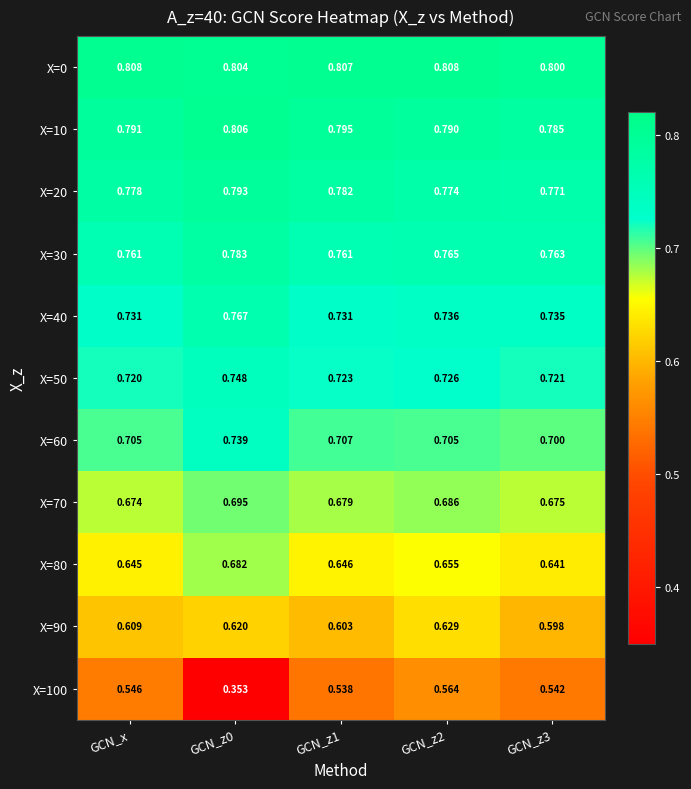

At which category is the sum across all series the highest?

GCN_z2